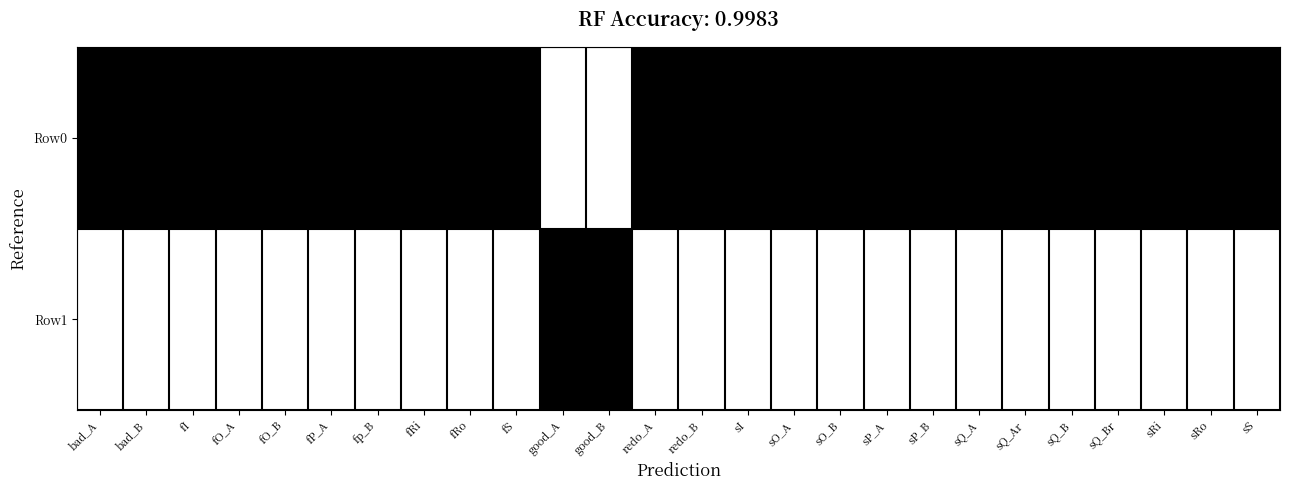

What is the sum of all Row1 values?

-17.1